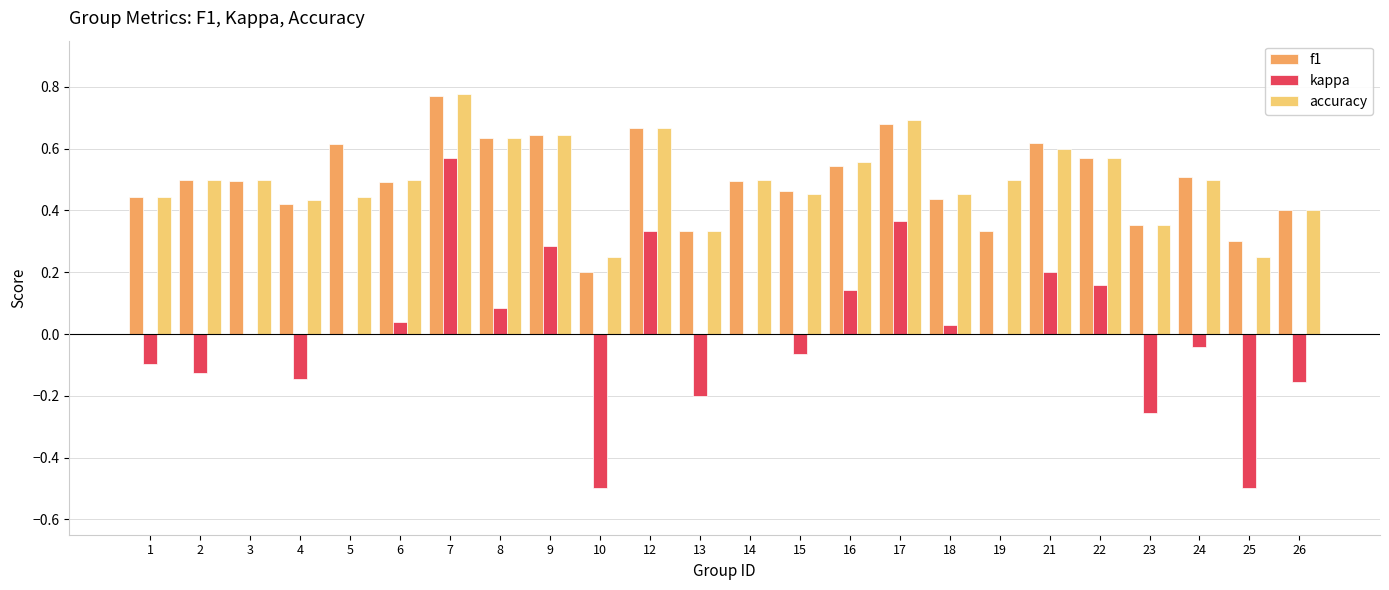

Is it true that accuracy equals 0.3 at 13?

True